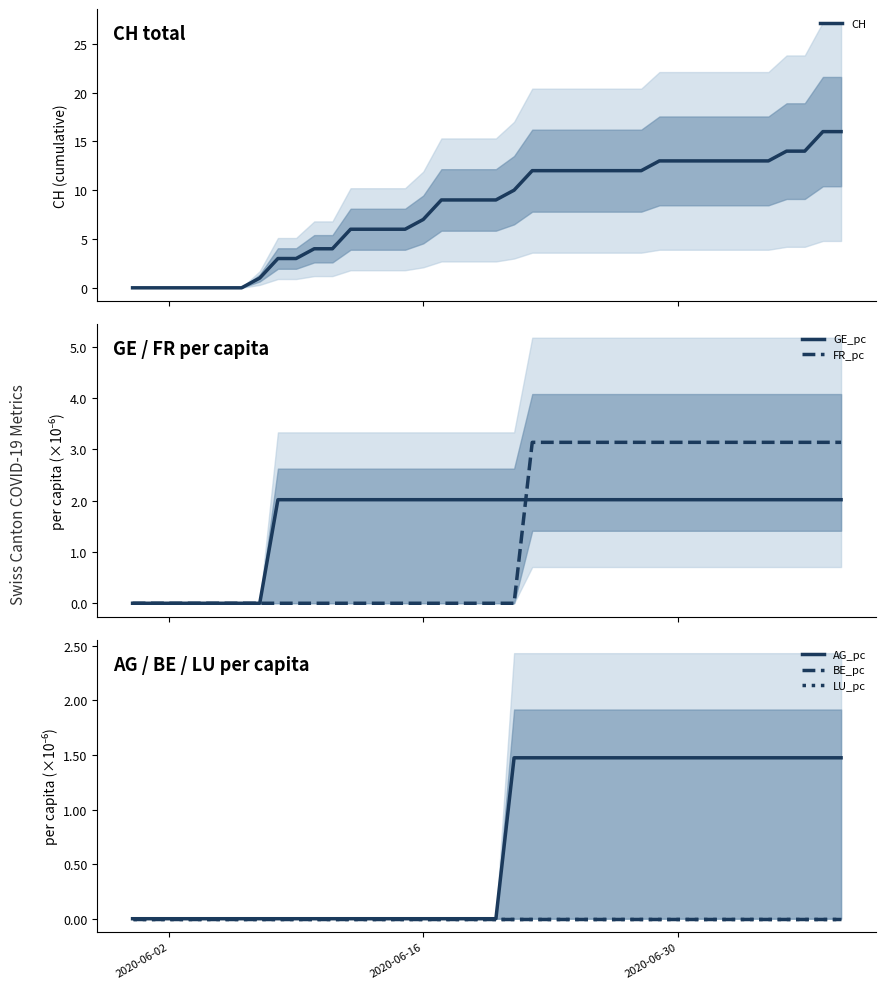

Which series has the largest total across all categories?

CH